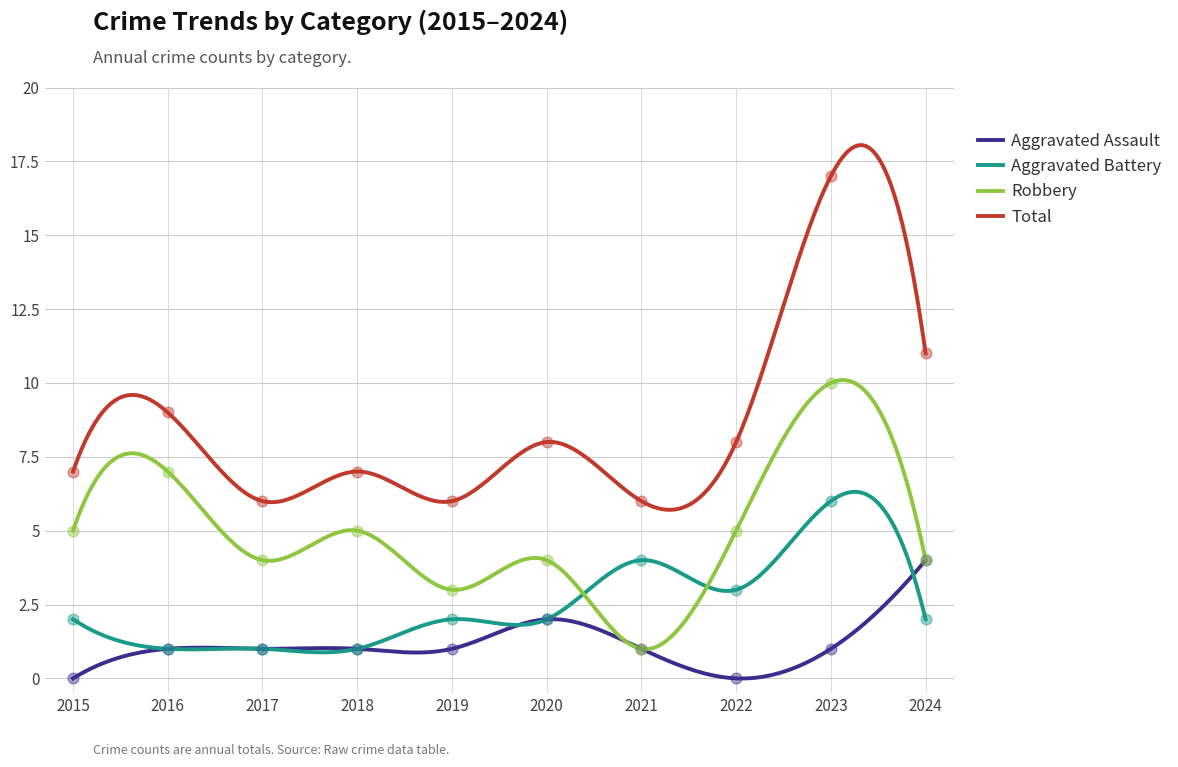

Which series has the largest total across all categories?

Total